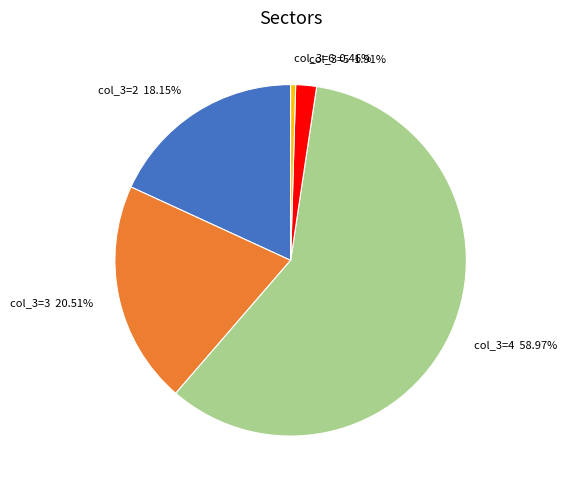

Between col_3=4 58.97% and col_3=2 18.15%, which is larger?

col_3=4 58.97%